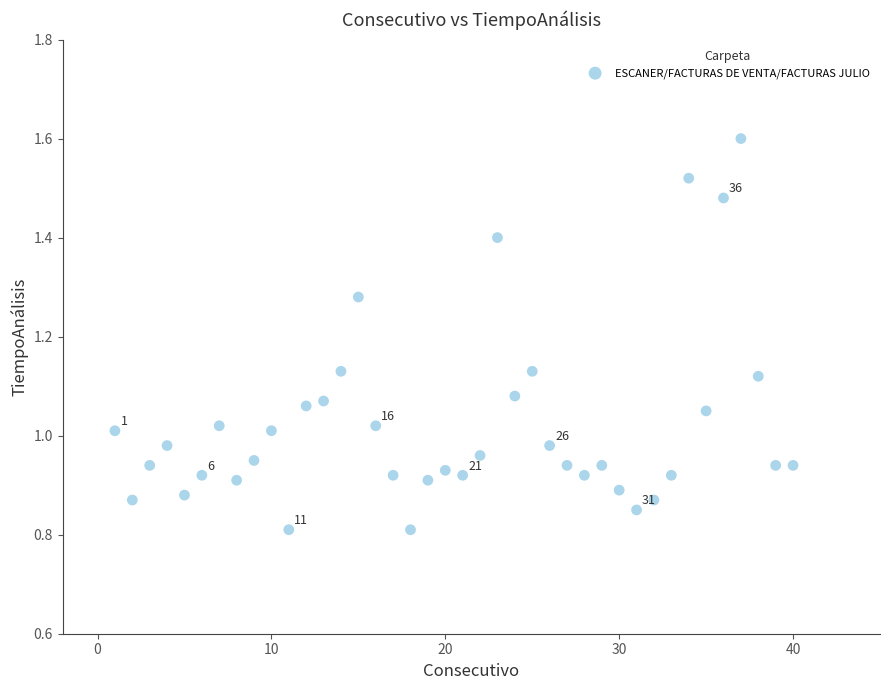

What is the range of X values (max minus min)?

39.0